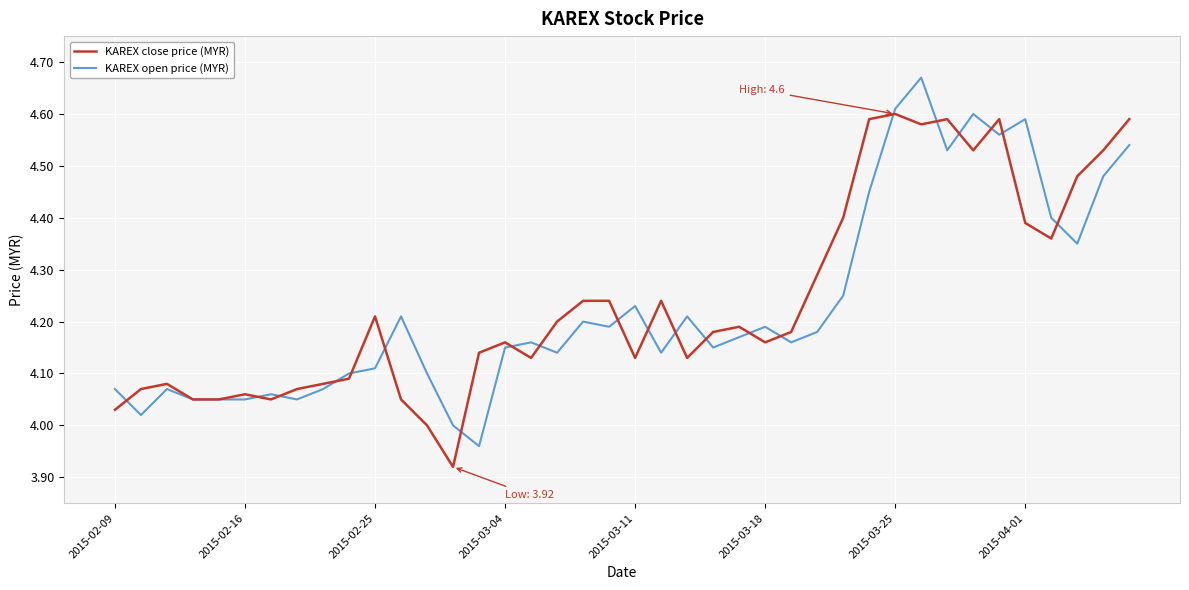

Is this an area chart (filled region under the line)?

No